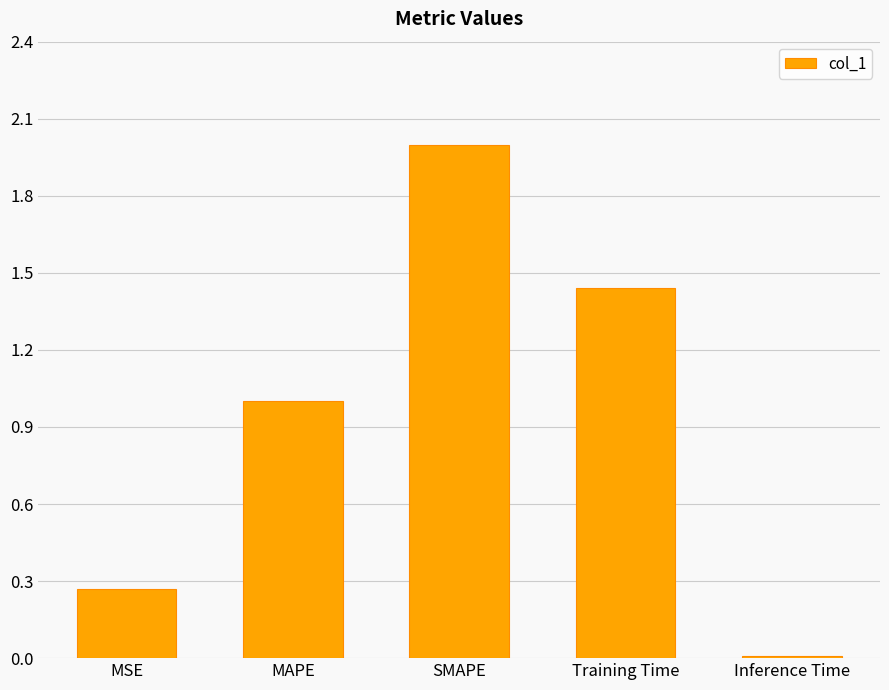

Which label corresponds to the smallest value in the chart?

Inference Time